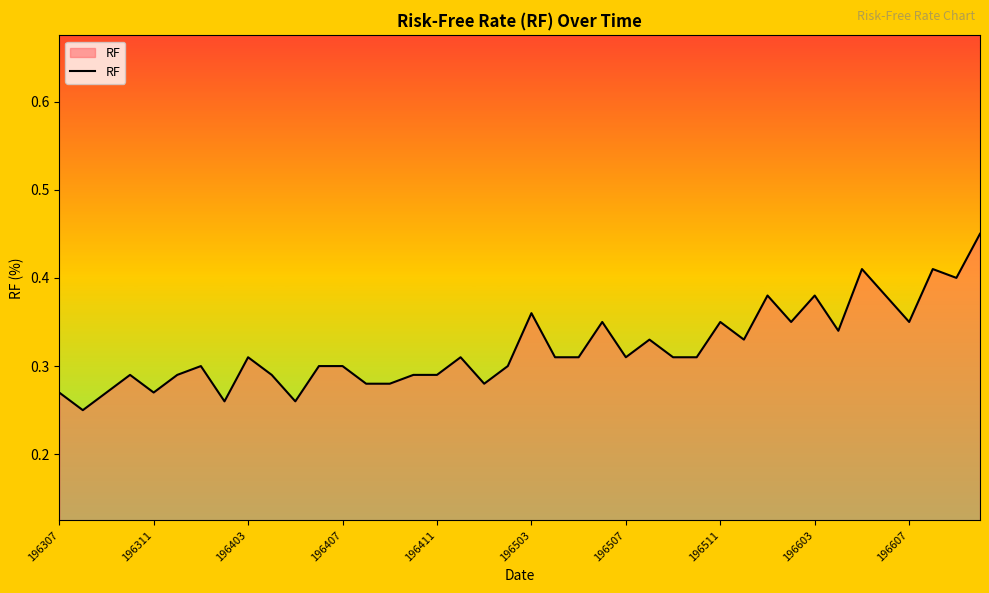

Which has a higher value, 196307 or 196603?

196603